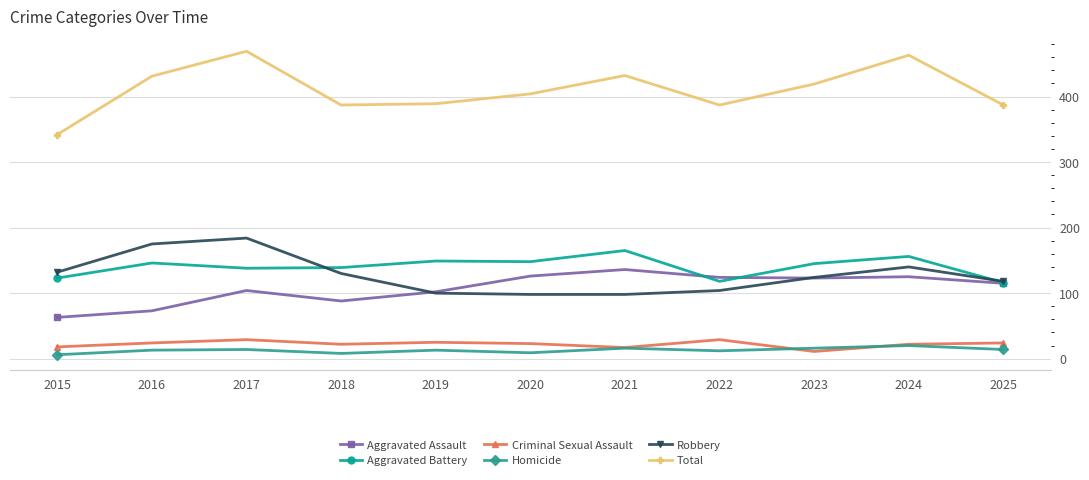

Between 2023 and 2025, which series saw the biggest shift?

Total